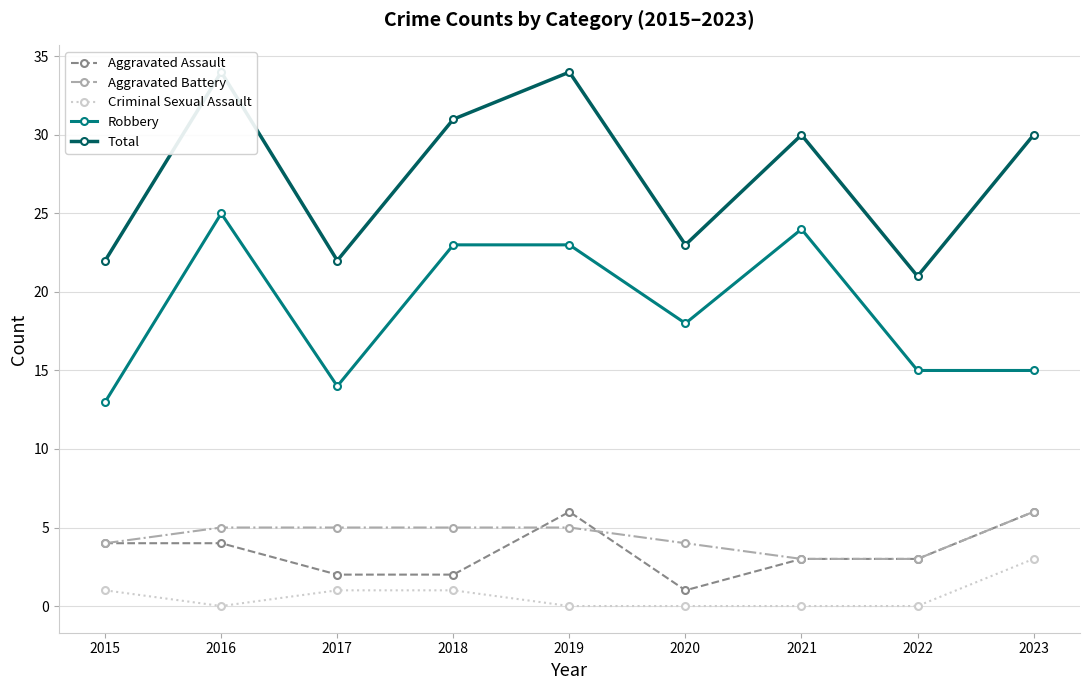

Reading right to left, extract all data points from this chart.

Aggravated Assault: 6	3	3	1	6	2	2	4	4
Aggravated Battery: 6	3	3	4	5	5	5	5	4
Criminal Sexual Assault: 3	0	0	0	0	1	1	0	1
Robbery: 15	15	24	18	23	23	14	25	13
Total: 30	21	30	23	34	31	22	34	22